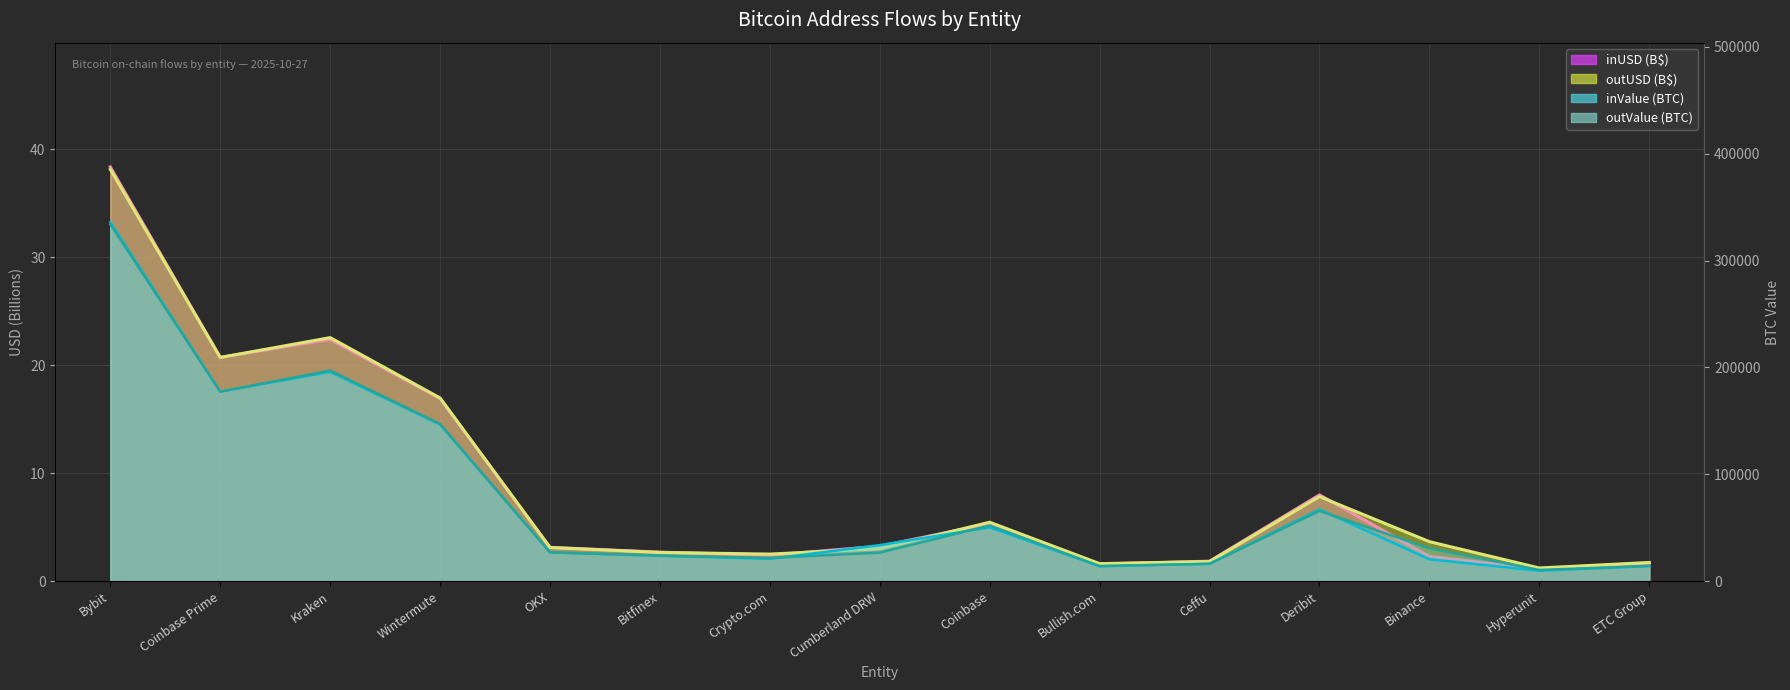

How many interior local peaks does the inValue line series have?

3